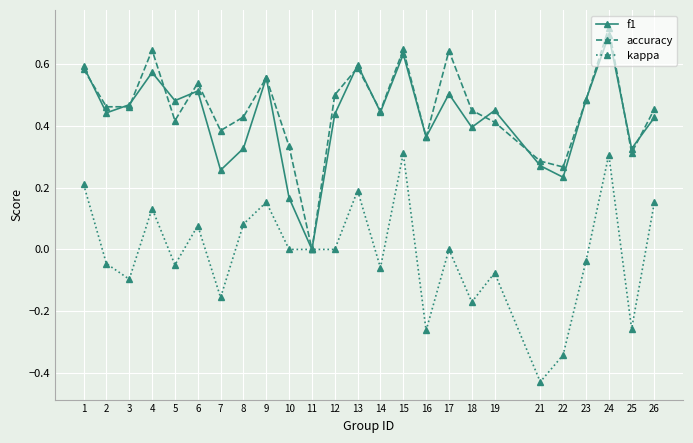

How many interior local valleys does the f1 series have?

9